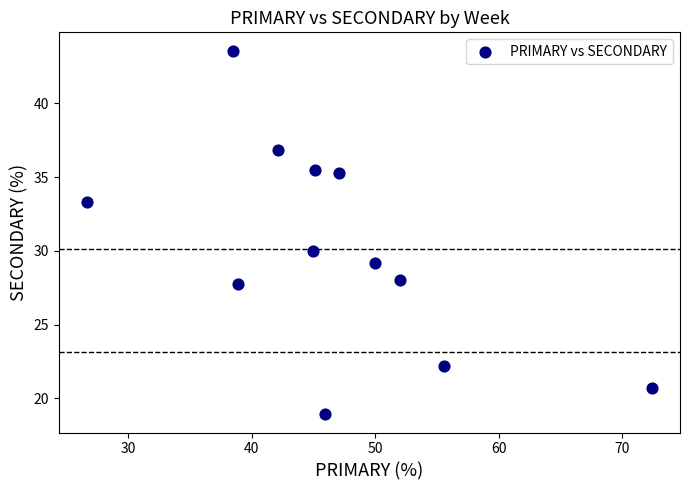

What is the average Y value?

30.1